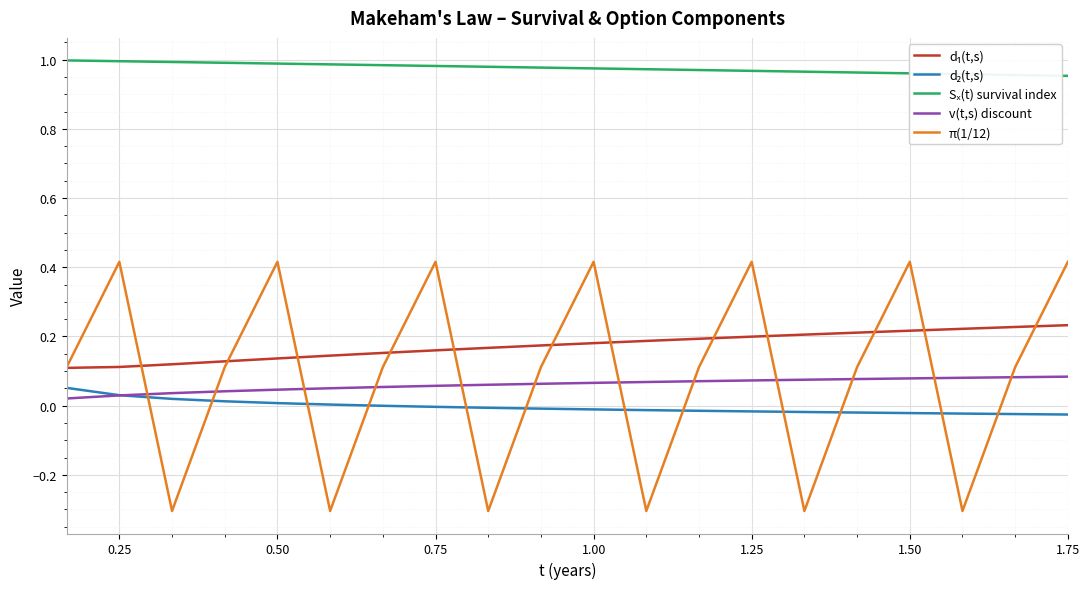

How many lines are shown in the chart?

5